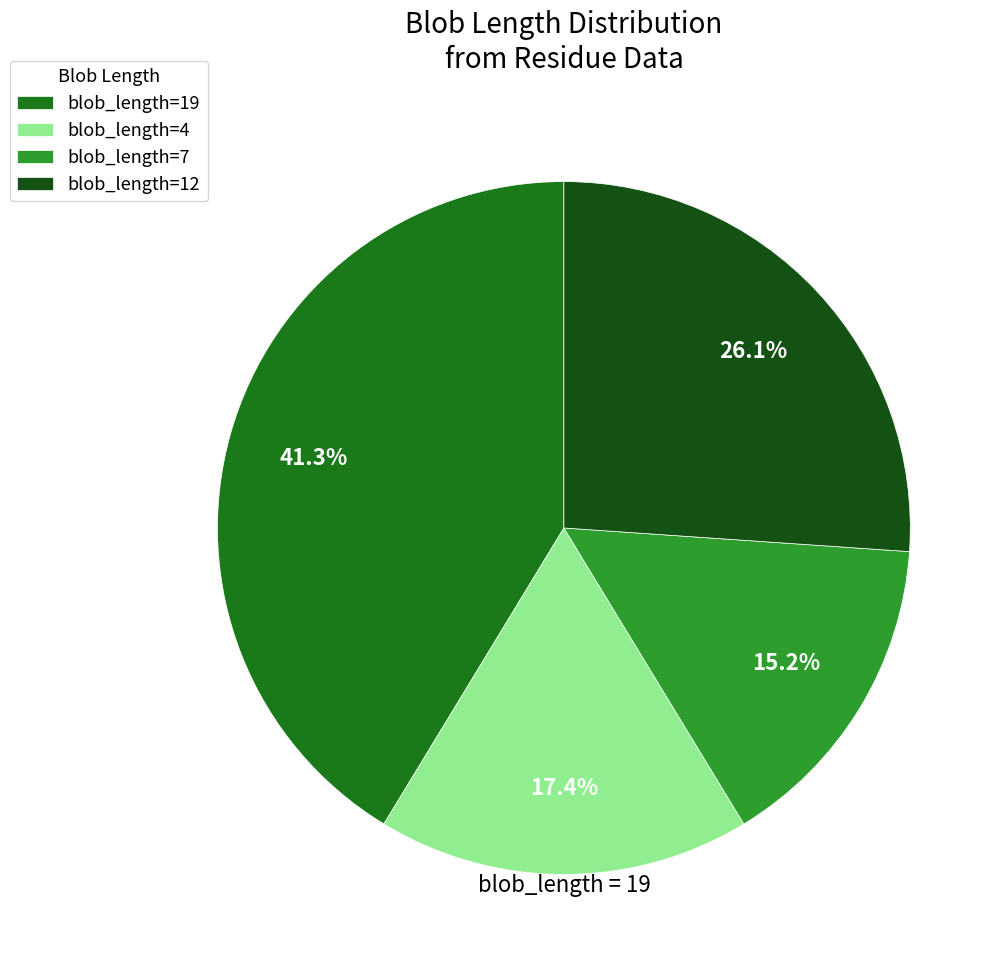

Combined, do blob_length=19 and blob_length=7 account for over 50%?

Yes